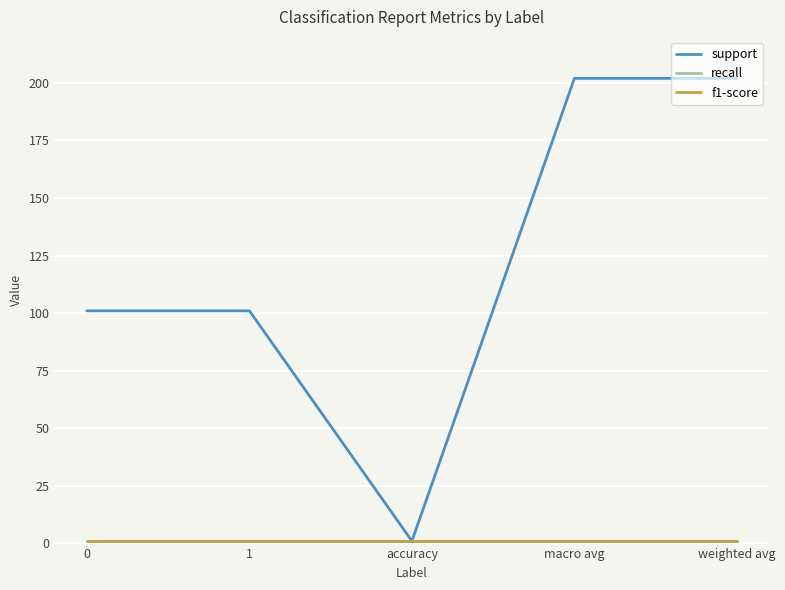

Does the chart display data point markers on the line(s)?

No